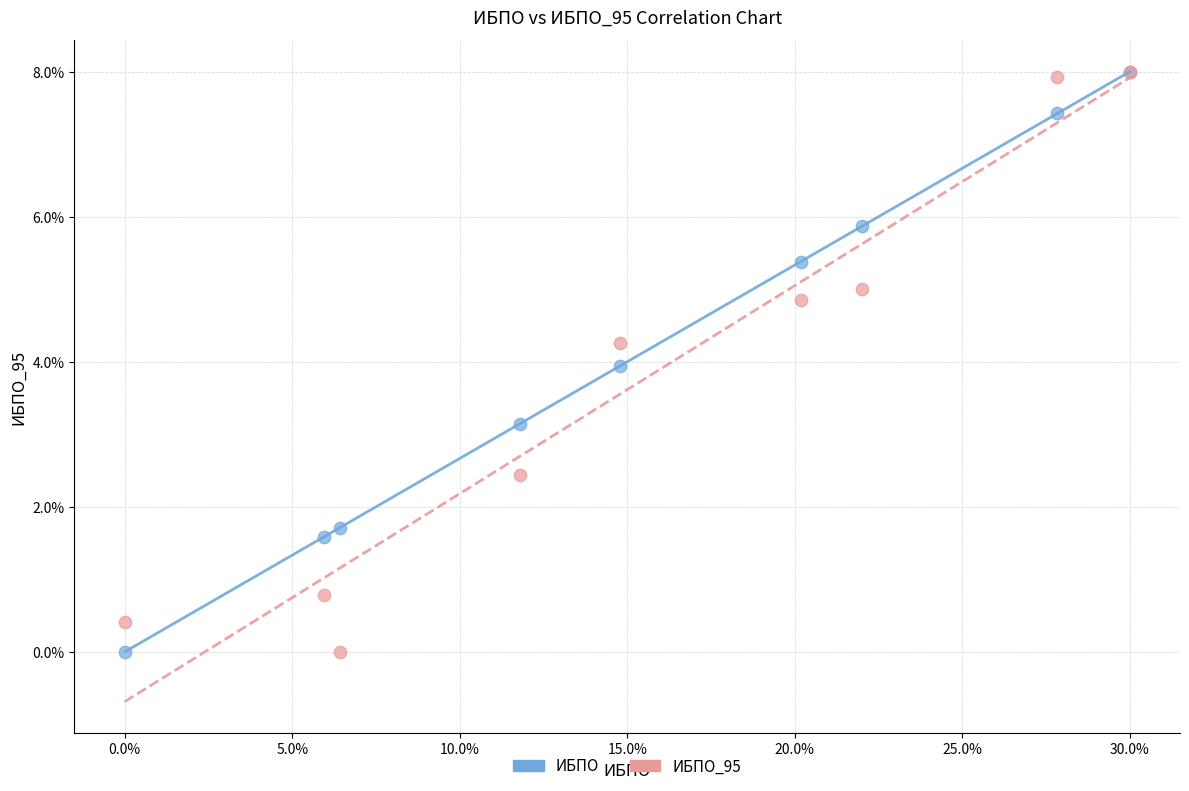

What are all the series names shown in the legend?

ИБПО, ИБПО_95